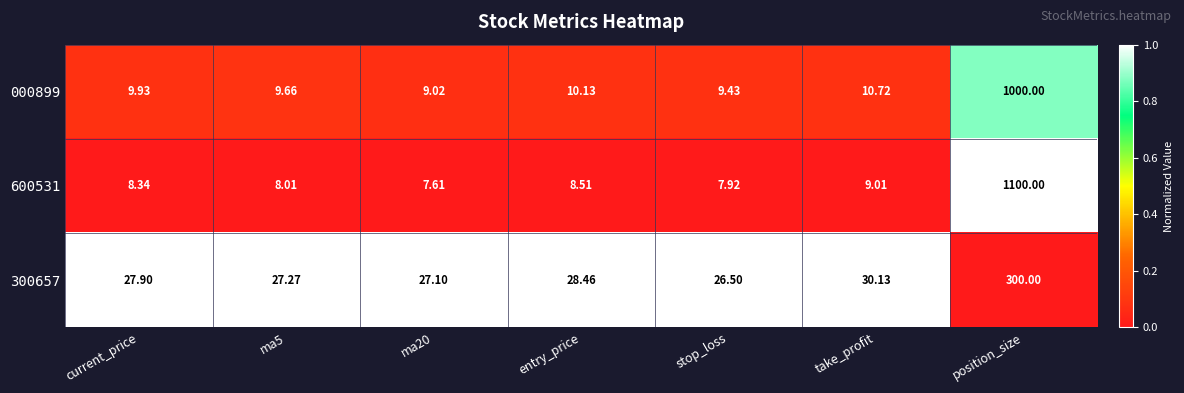

What is the difference between the highest and lowest values at ma20?

19.5